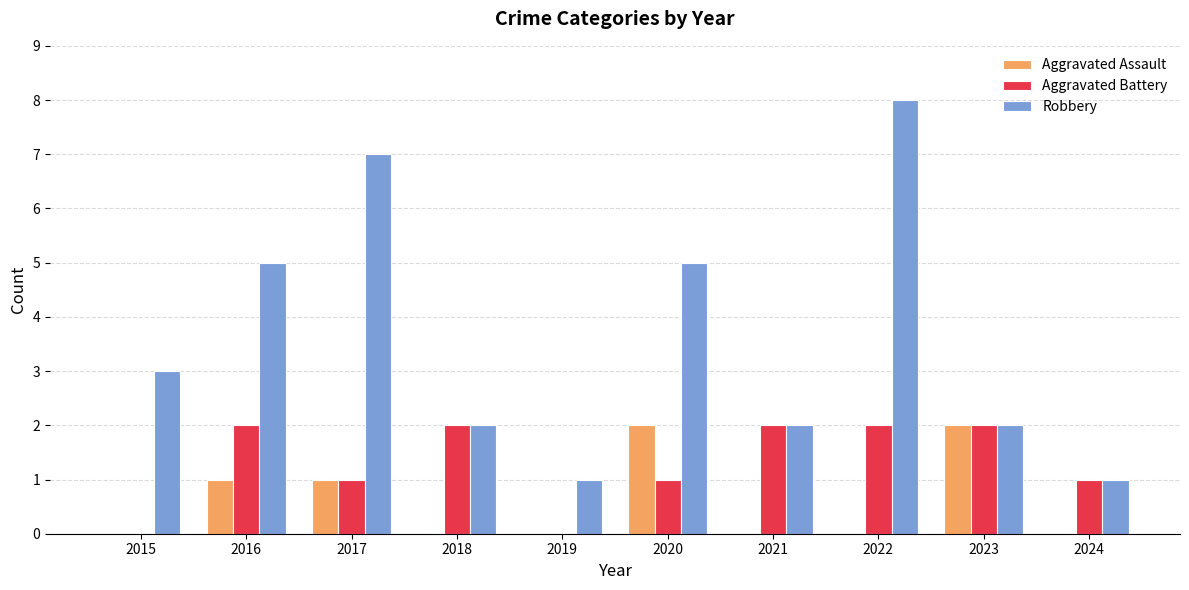

What is the sum of the Robbery values at 2015 and 2022?

11